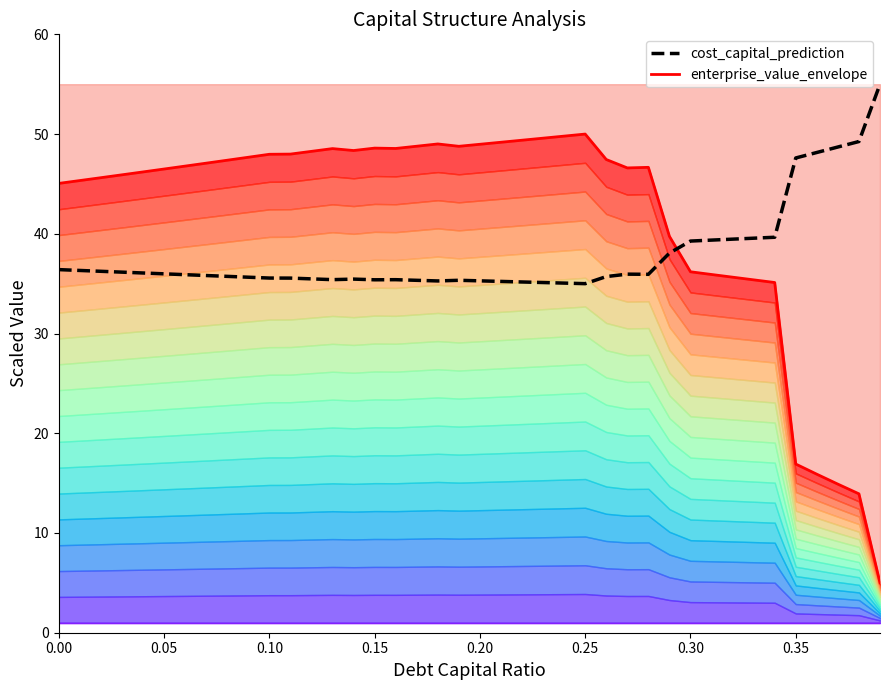

What is the difference between the maximum and minimum values in the enterprise_value_envelope series?

45.0